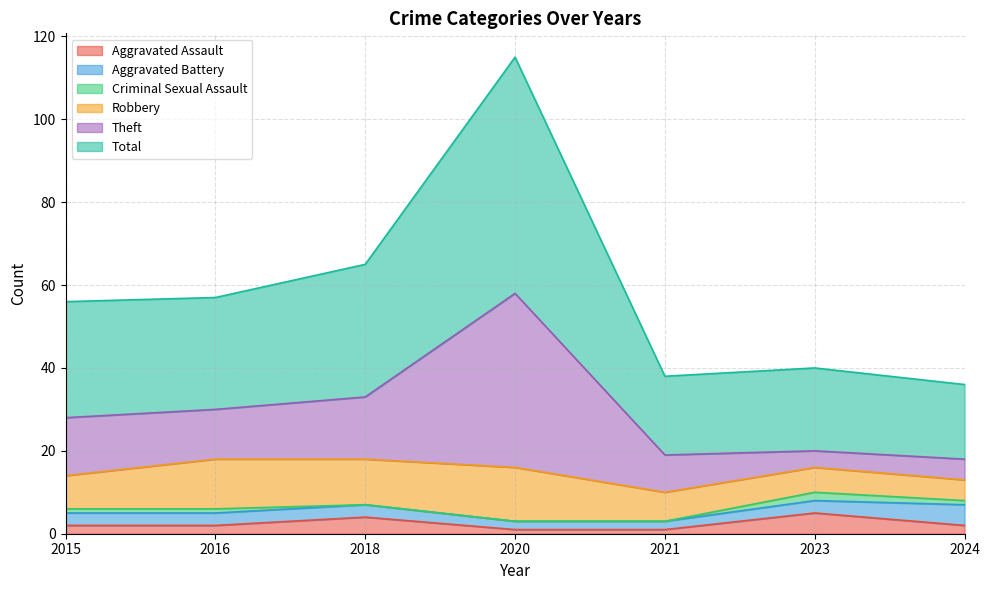

The Aggravated Assault series shows 2 at 2015. True or false?

True